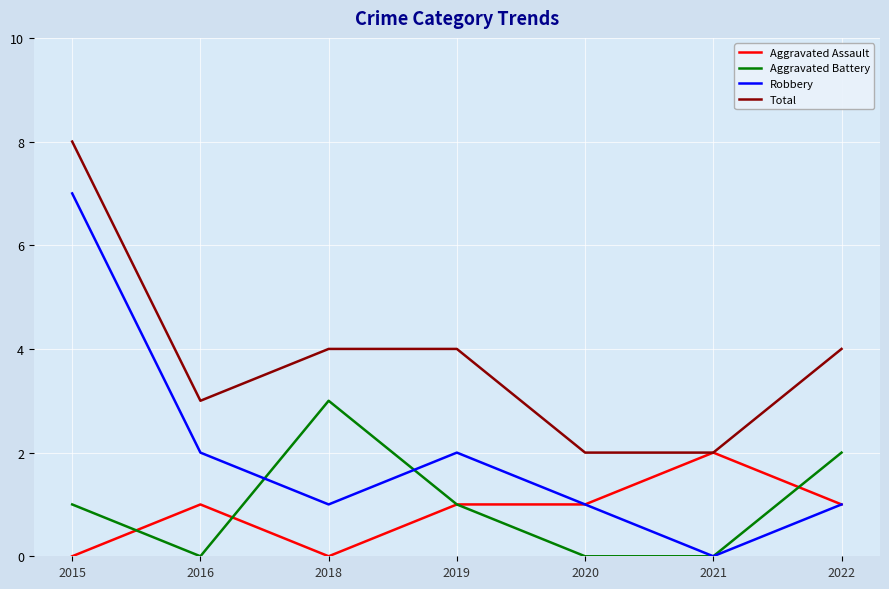

Reading left to right, transcribe all the data shown in this chart.

Aggravated Assault: 0	1	0	1	1	2	1
Aggravated Battery: 1	0	3	1	0	0	2
Robbery: 7	2	1	2	1	0	1
Total: 8	3	4	4	2	2	4